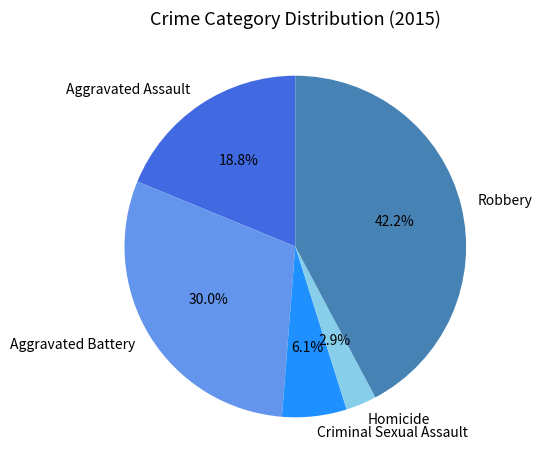

How many segments does this pie chart have?

5